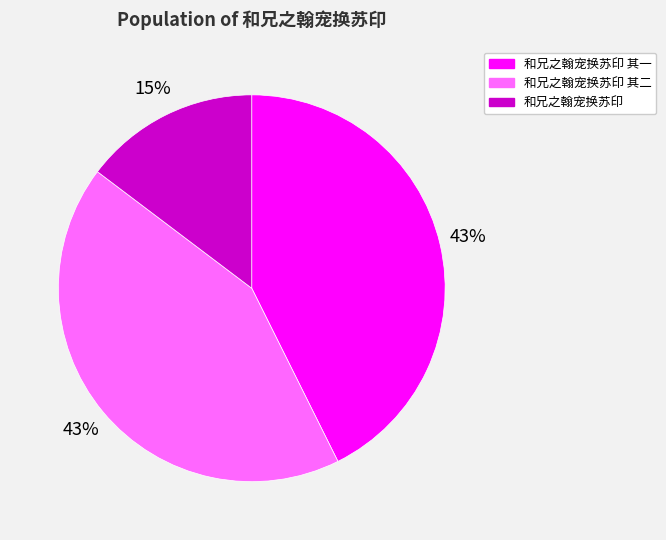

The 和兄之翰宠换苏印 其一 slice represents 31% of the pie. True or false?

False